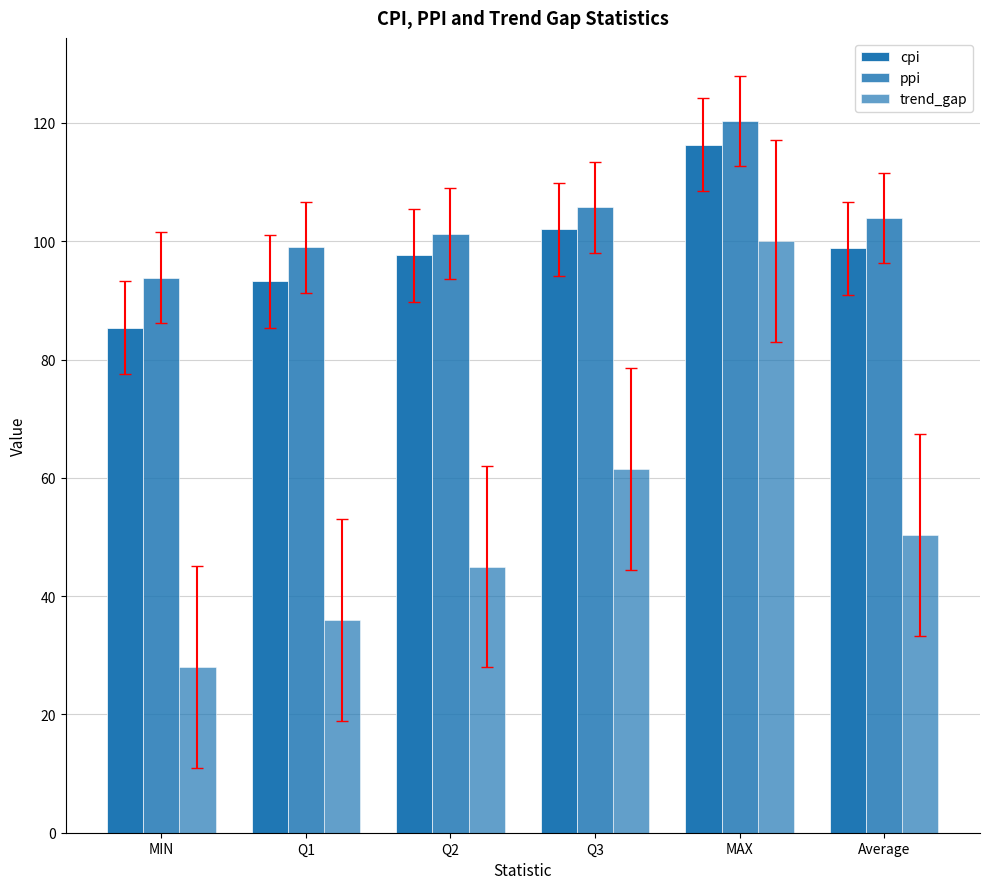

Reading left to right, extract all data points from this chart.

cpi: 85.4	93.2	97.6	102.0	116.3	98.8
ppi: 93.9	99.0	101.3	105.7	120.3	103.9
trend_gap: 28.0	36.0	45.0	61.5	100.0	50.3